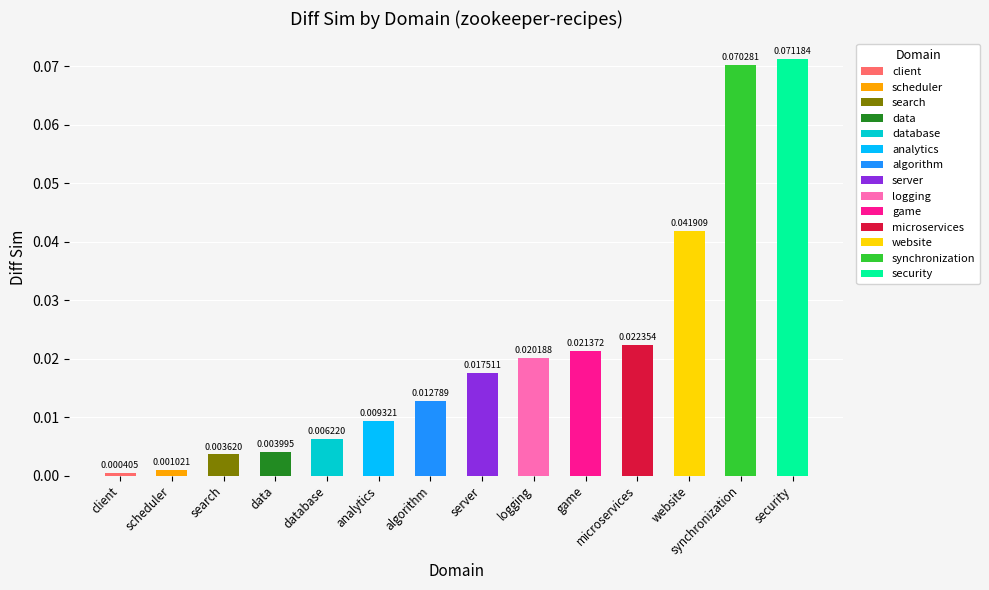

List the labels in order of value, smallest first.

client, scheduler, search, data, database, analytics, algorithm, server, logging, game, microservices, website, synchronization, security